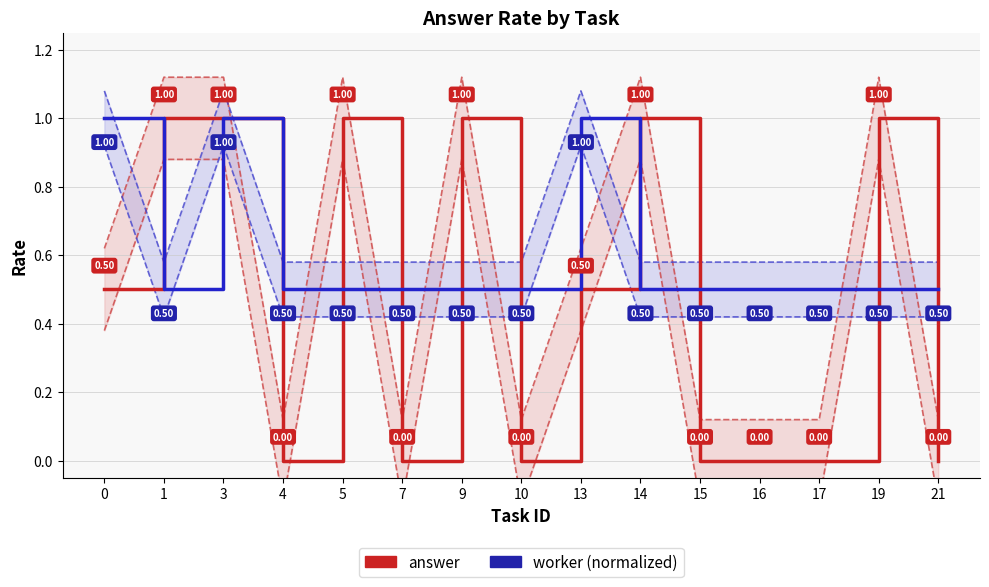

How many interior local valleys does the worker (normalized) series have?

1